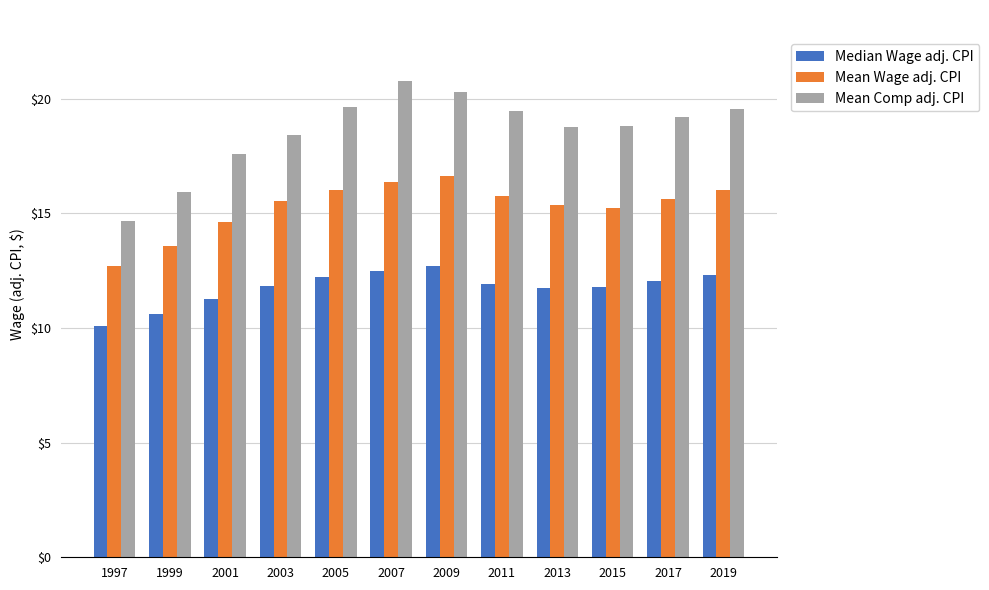

What is the difference between the Mean Wage adj. CPI values at 2005 and 2009?

0.6